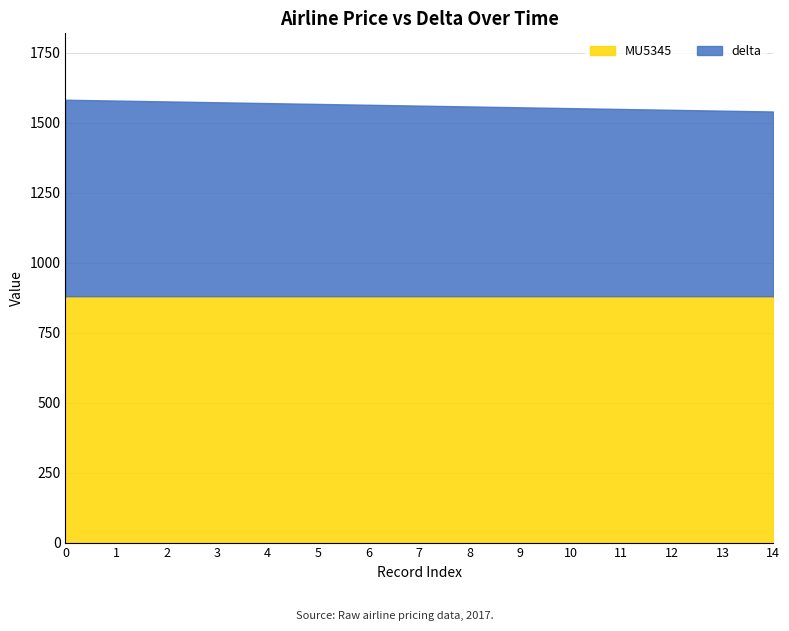

True or false: the data shows 1552 at 10.

True